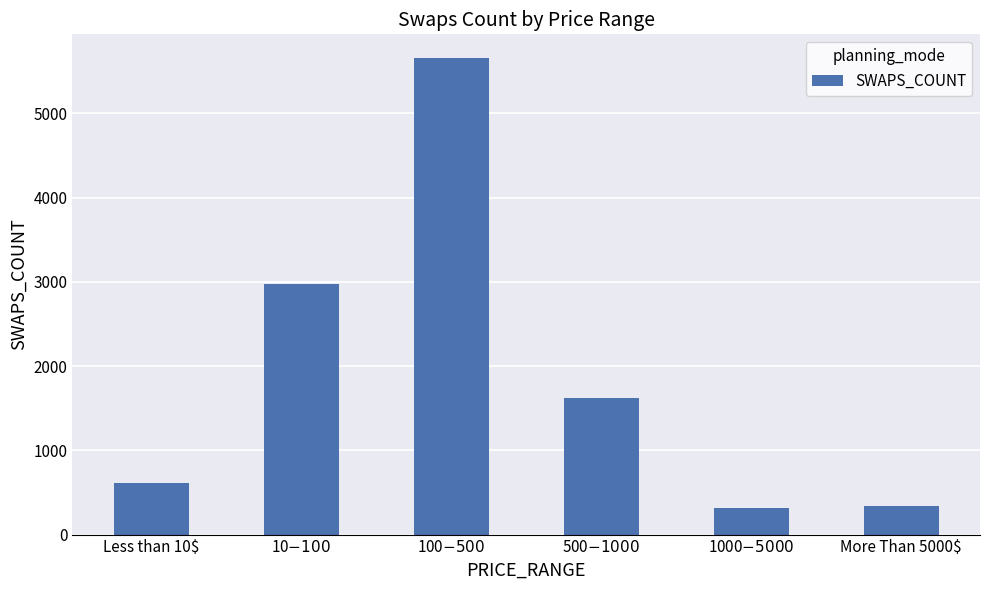

What is the approximate value at More Than 5000$?

342